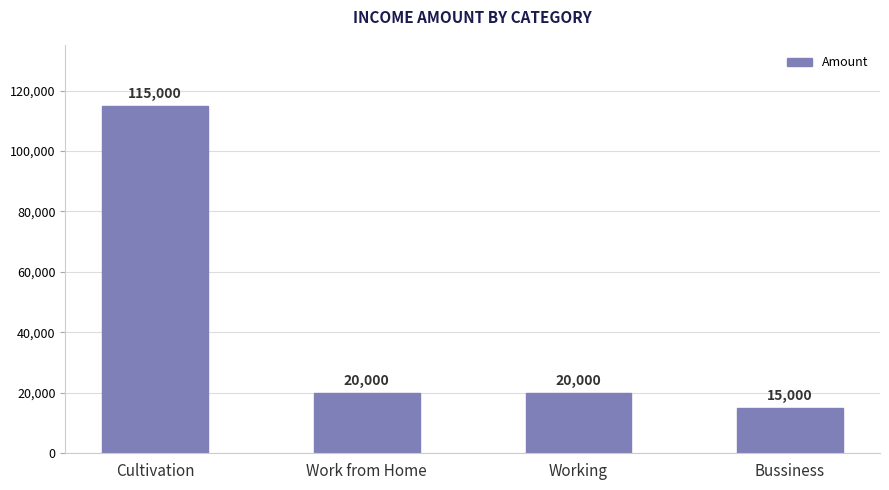

Are the bars horizontal?

No